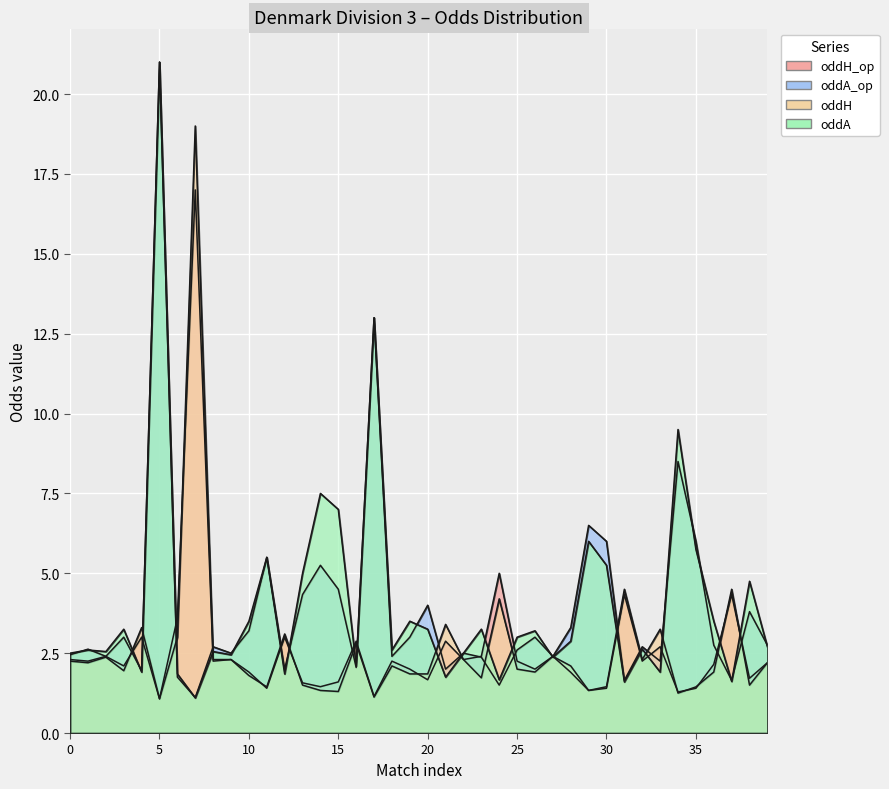

Between 2 and 6, which is larger?

6